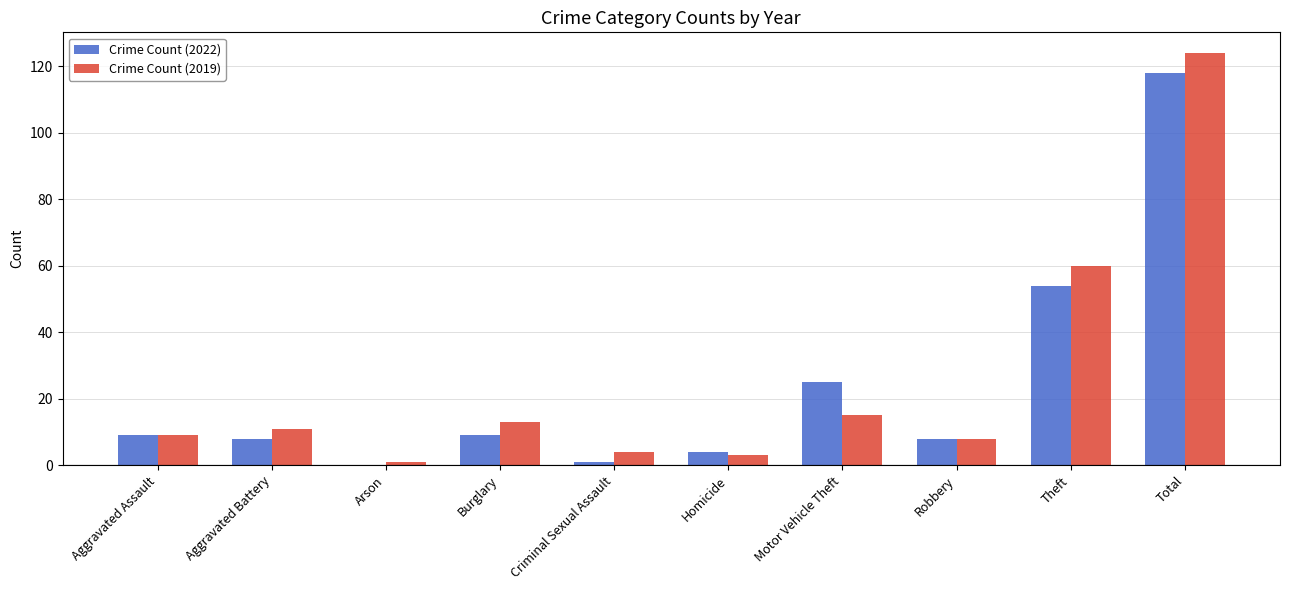

How many positive values does the Crime Count (2022) series have?

9